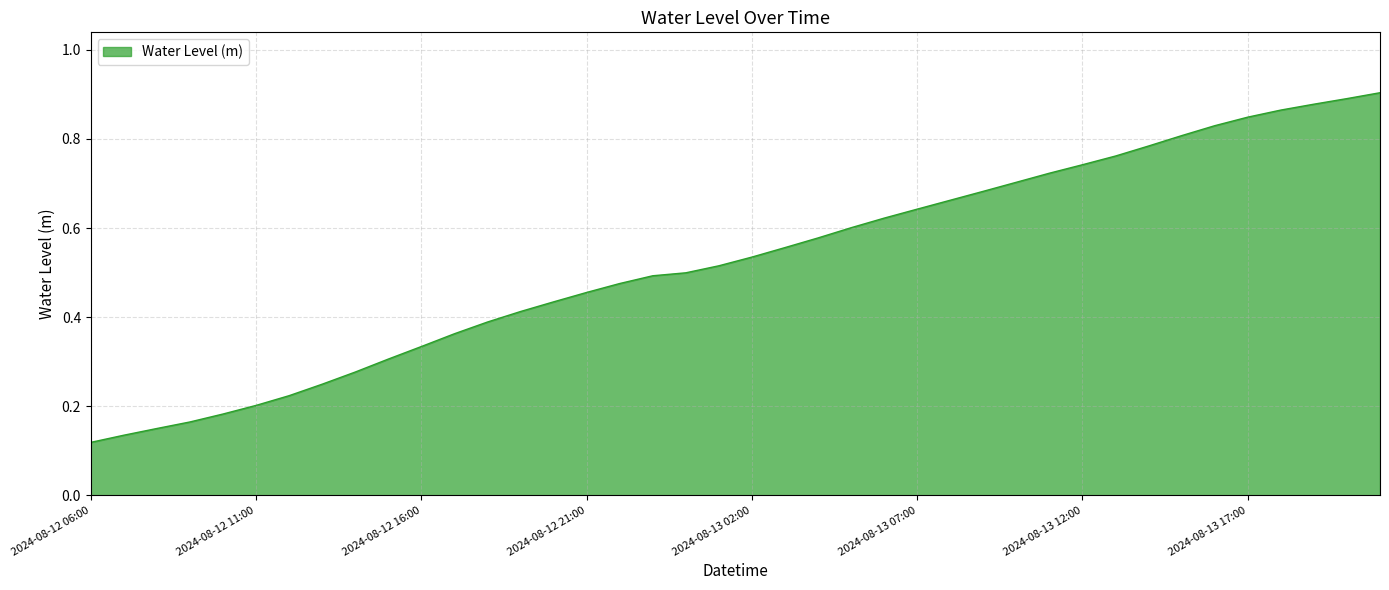

Where is the data nearest to the value 0?

2024-08-12 06:00